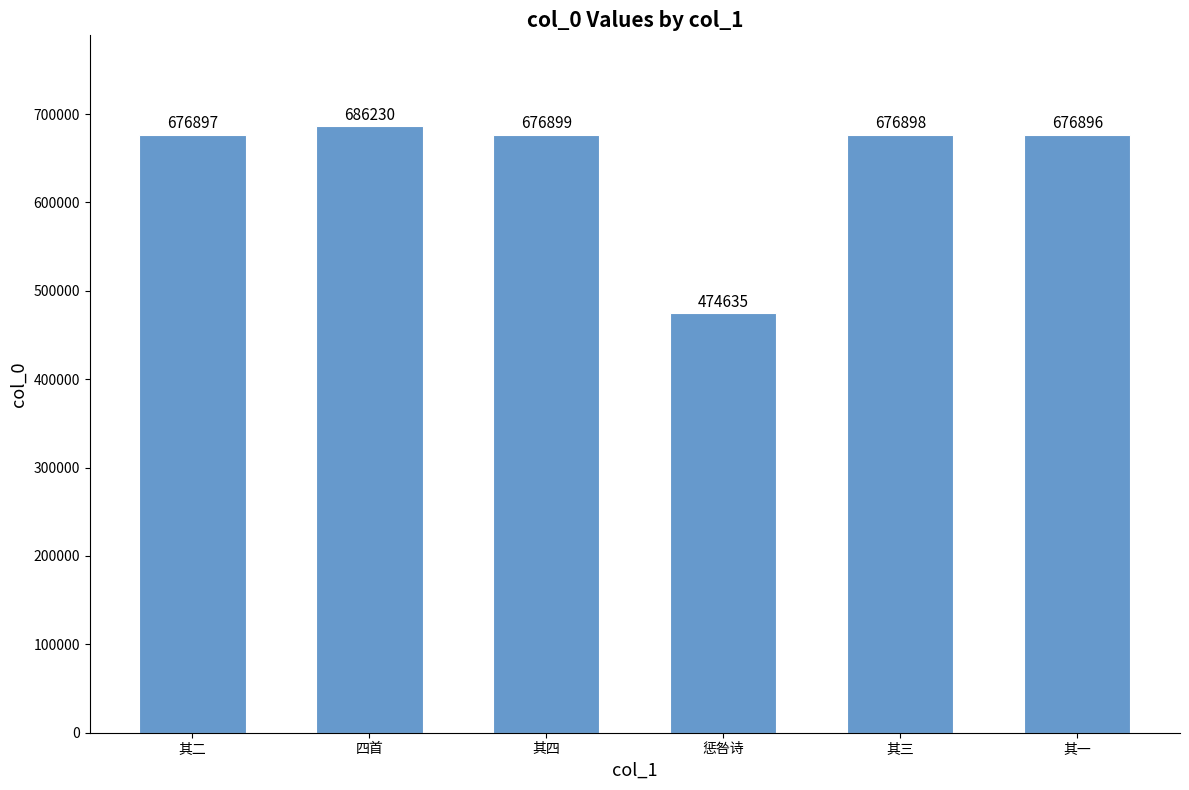

Are the bars grouped side by side (vs. stacked)?

No